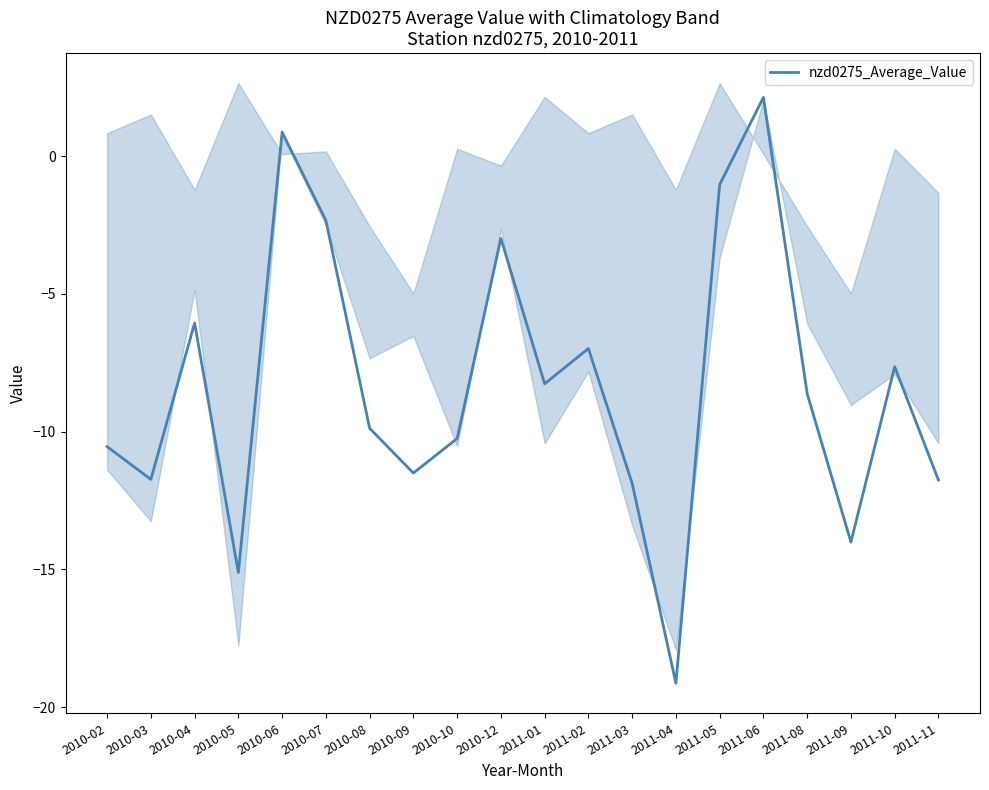

Is it true that the value at 2011-05 is -1.0?

True